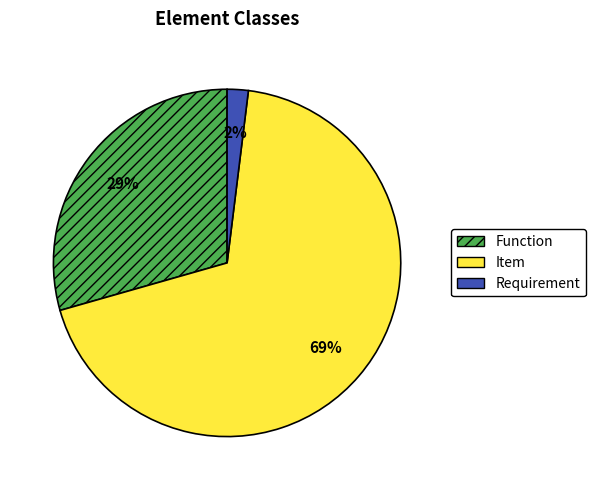

Is it true that Item is 78% of the pie?

False